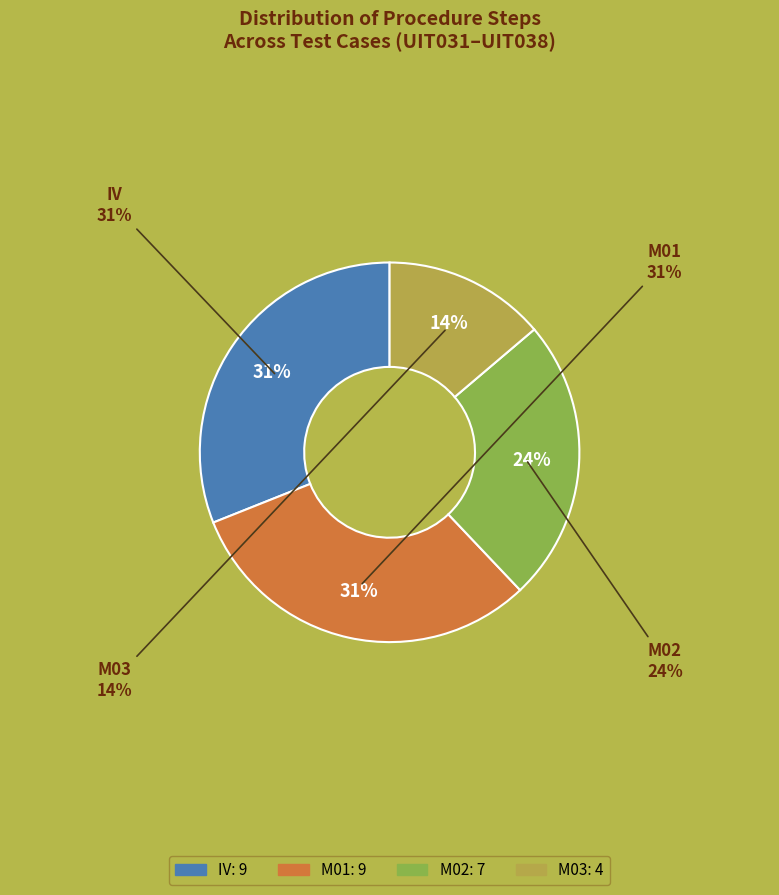

Do M03 and M03 together represent more than half of the pie?

No